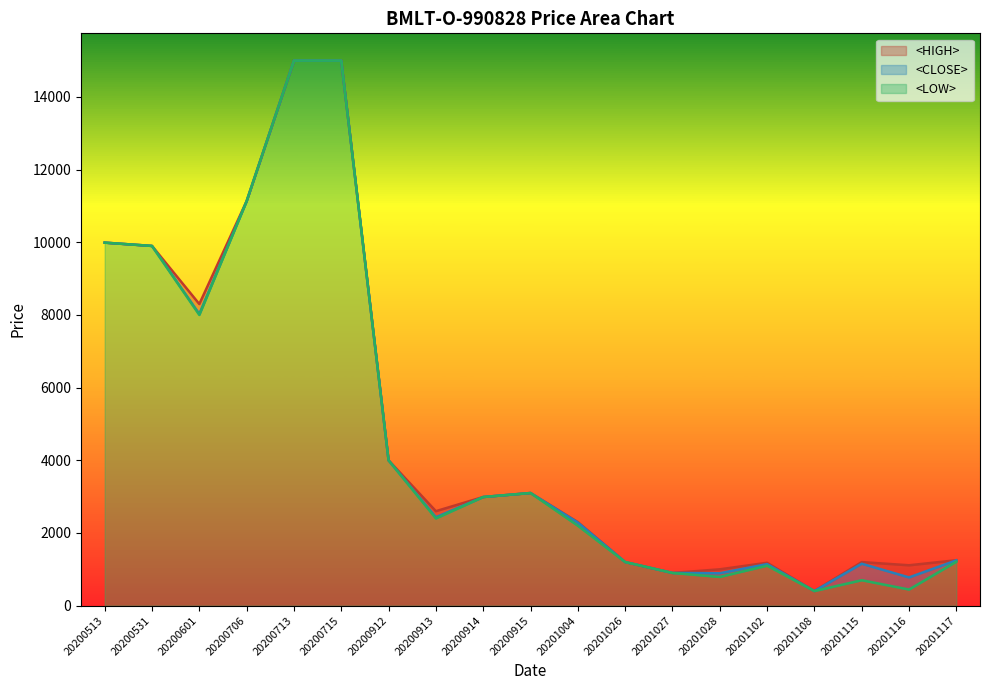

How many interior local valleys does the <CLOSE> series have?

5